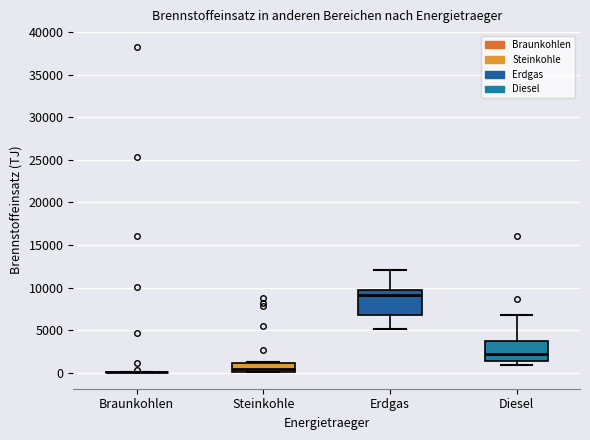

Reading left to right, transcribe this box plot: for each box, give where its median line is, the range the box spans, and where its two whiskers end, as read against the y-axis. The values are not printed on the chart, so give them approximately, as read against the axis.

Braunkohlen: box collapsed to a line at 0, whiskers 0 to 0
Steinkohle: median 500, box 0 to 1000, whiskers 0 to 1000
Erdgas: median 9000, box 7000 to 9500, whiskers 5000 to 12000
Diesel: median 2000, box 1500 to 3500, whiskers 1000 to 6500